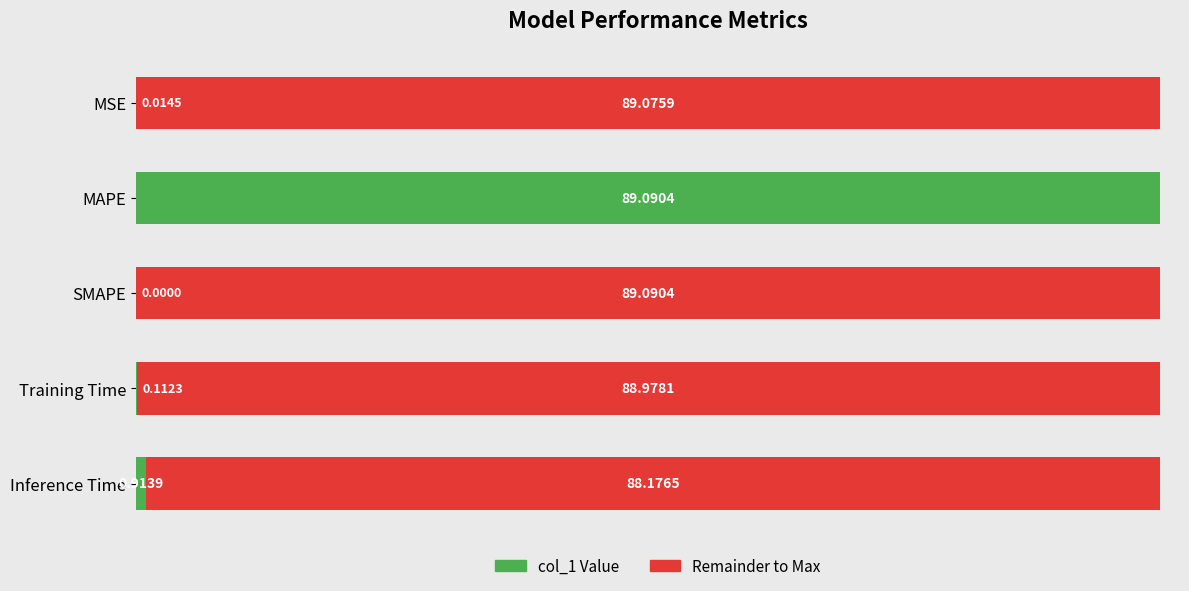

At which label is col_1 Value closest to 44?

Inference Time